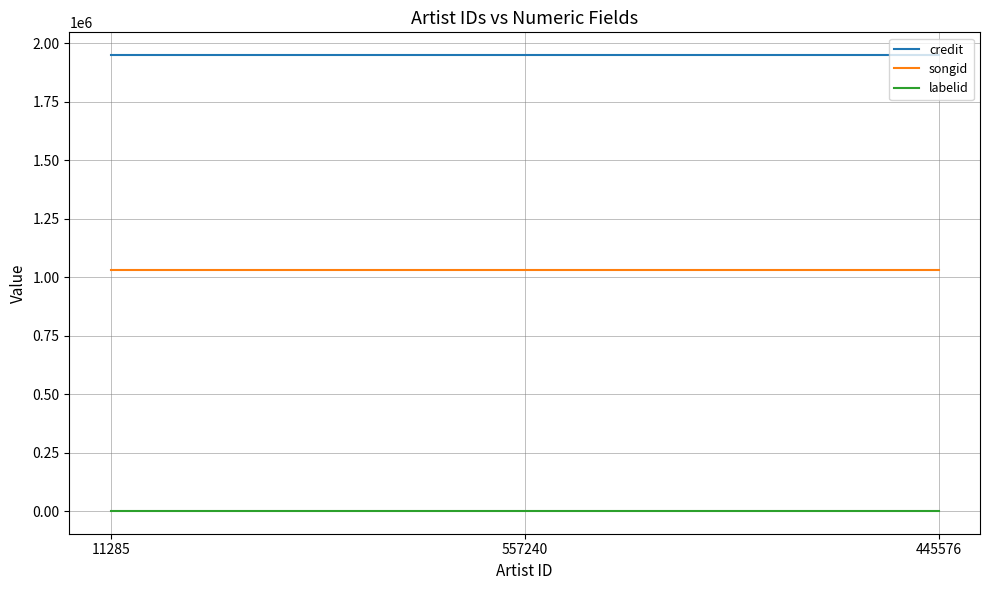

Count the number of data series in this chart.

3